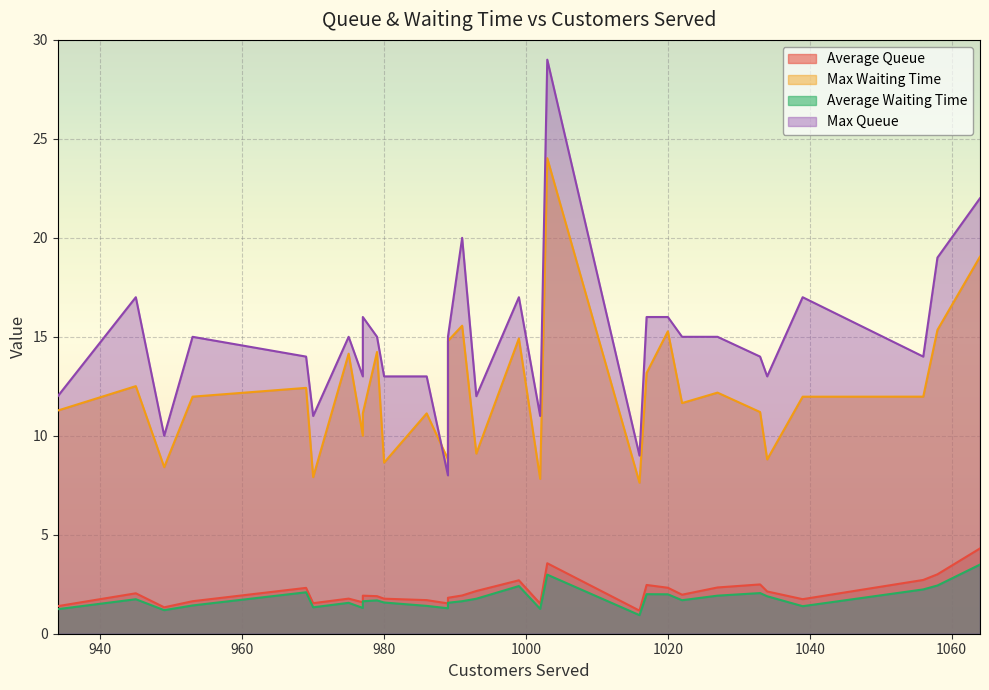

True or false: average_waiting_time and average_queue intersect in this chart.

False